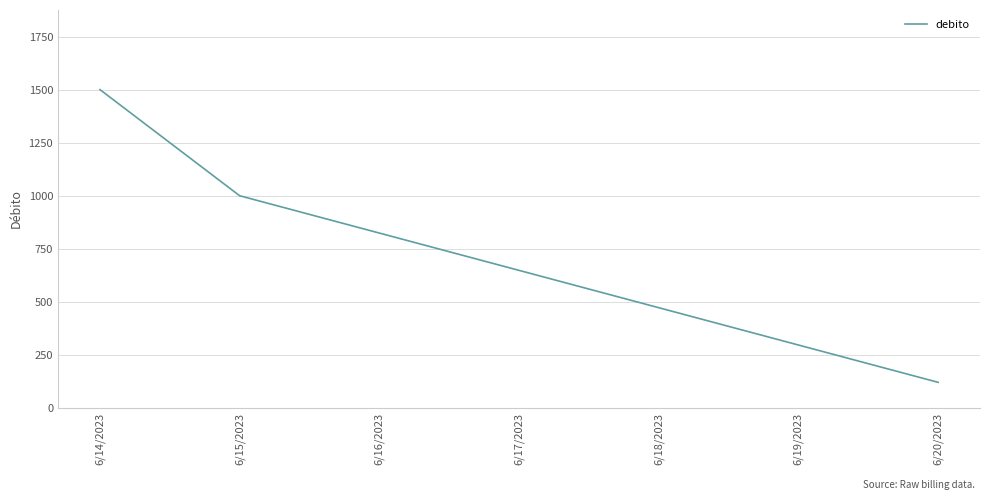

Where is the data nearest to the value 810?

6/15/2023